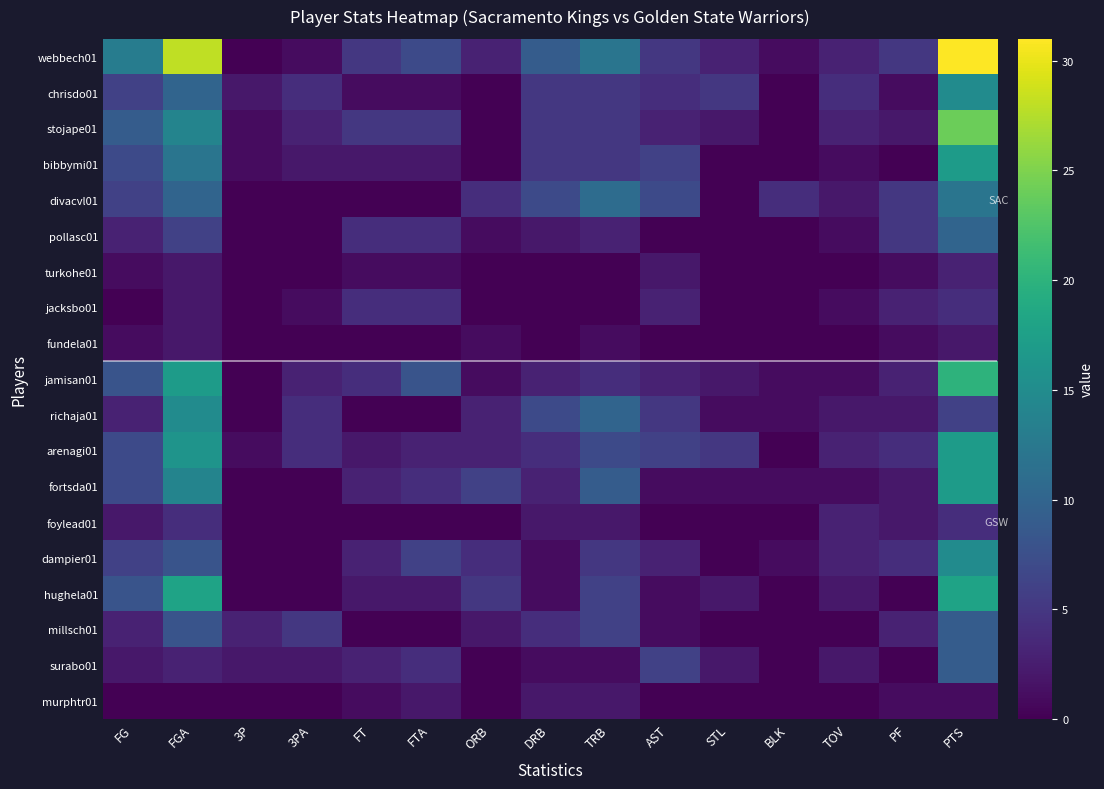

Between FT and PTS, which series saw the biggest shift?

webbech01